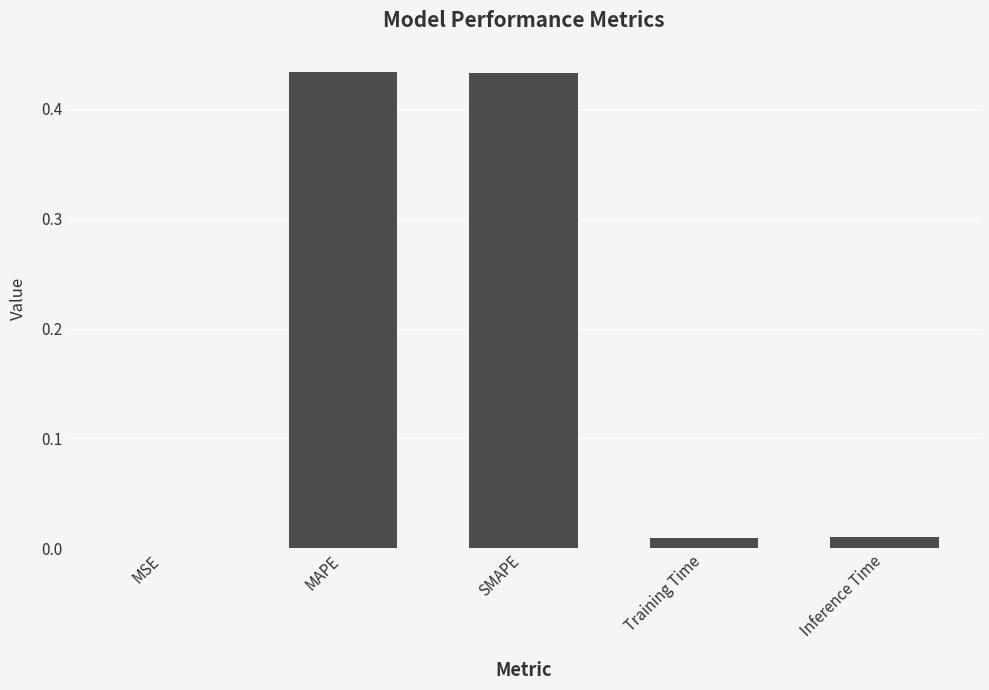

True or false: the data shows 0.7 at SMAPE.

False